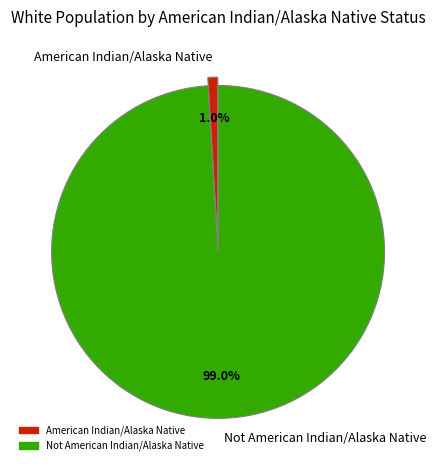

Is there a majority slice in this chart?

Yes